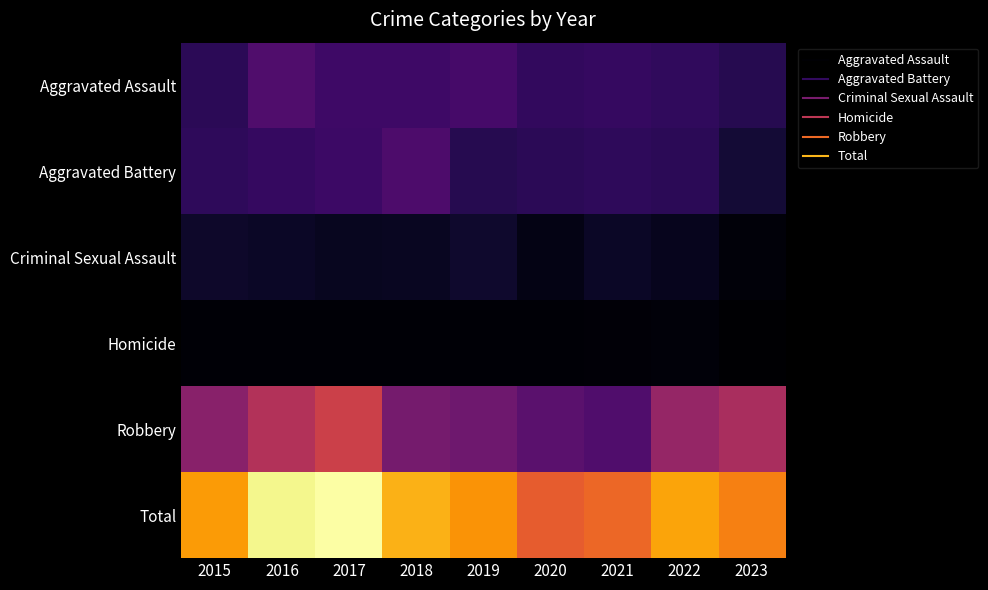

What is the greatest value displayed?

371